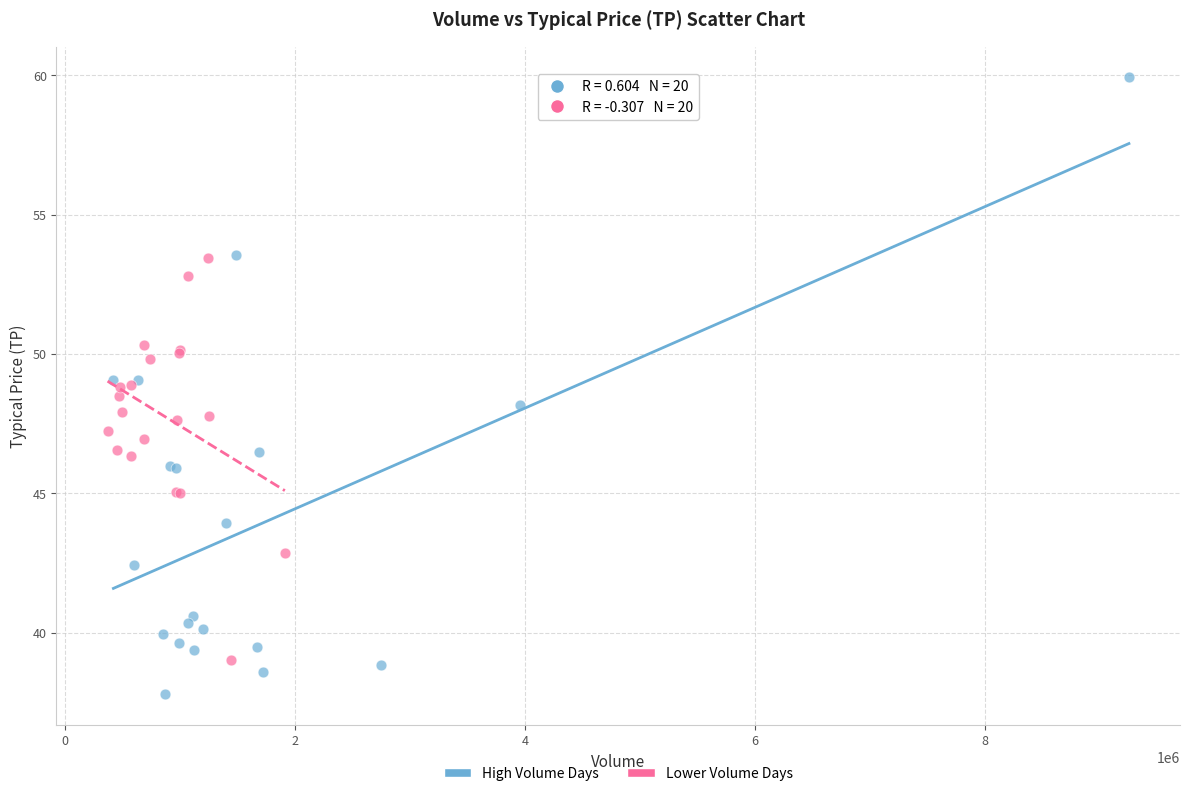

Which series reaches the maximum Y coordinate?

High Volume Days